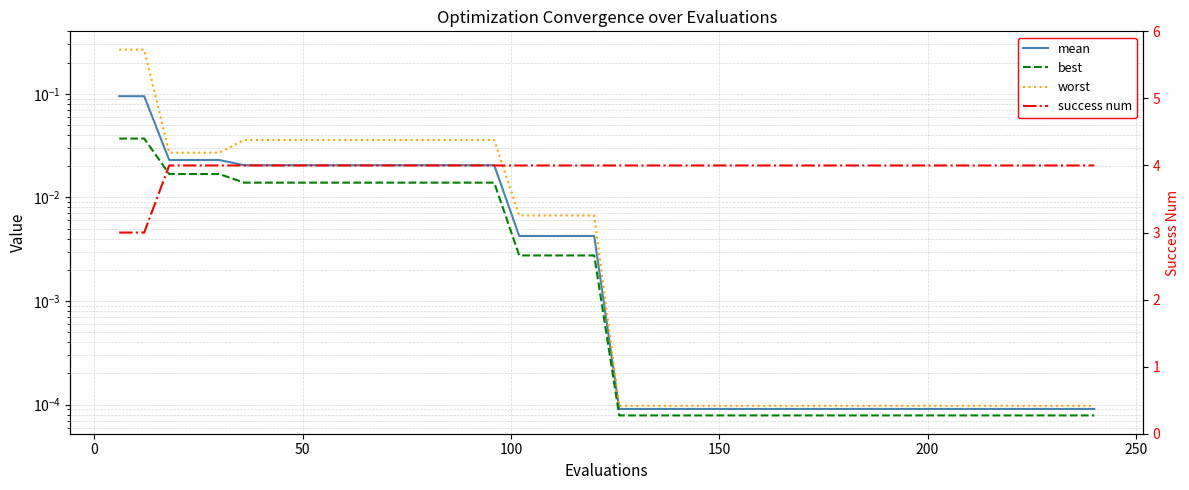

True or false: mean and success num intersect in this chart.

False